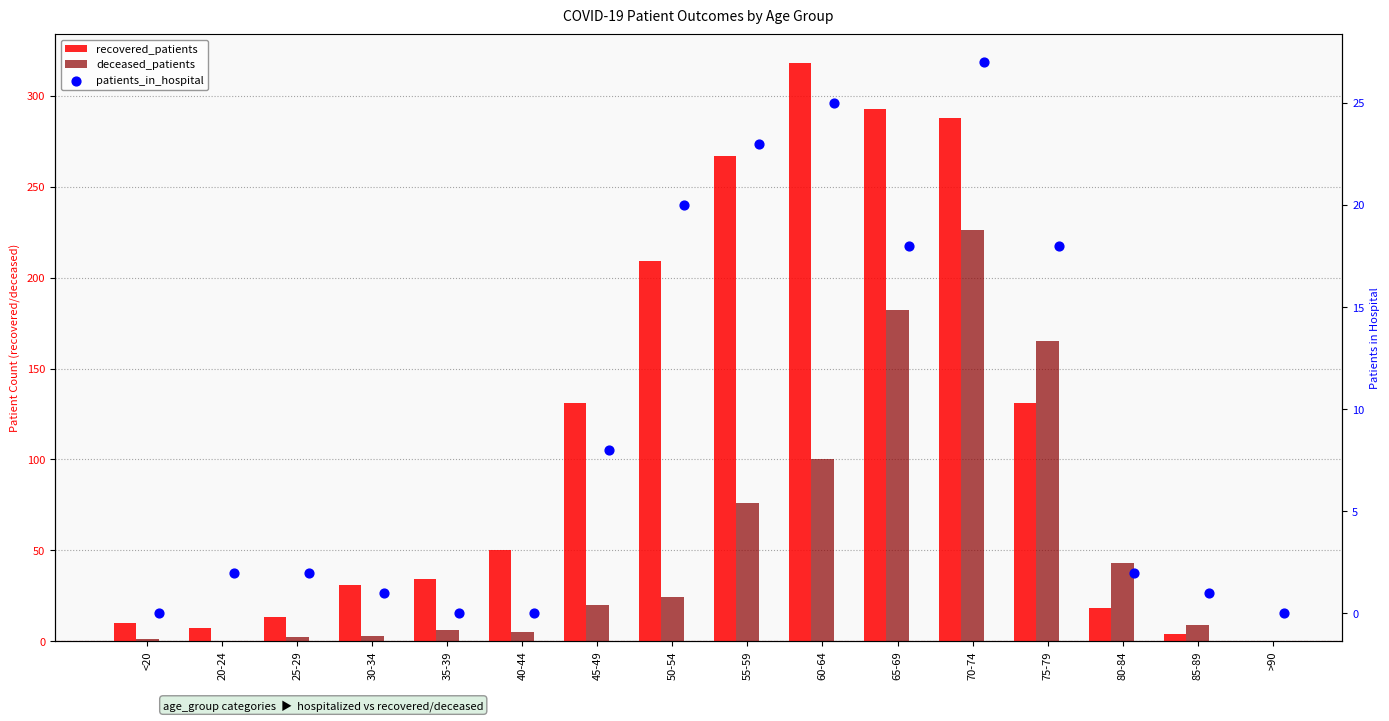

Which series has the largest Y range (max minus min)?

recovered_patients